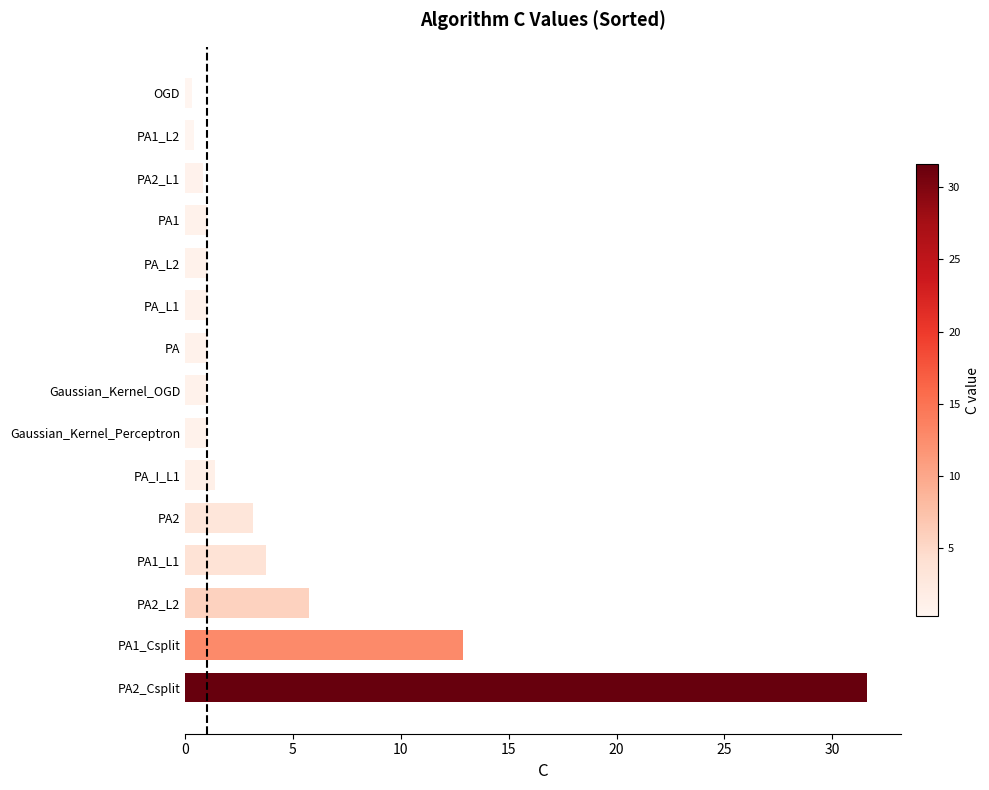

What is the change in value from PA2_L2 to PA_L2?

-4.7